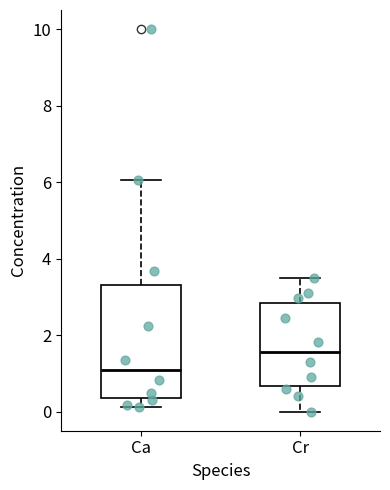

Reading left to right, read every box against the y-axis: the position of its median line, the range the box covers, and the ends of its whiskers. The values are not printed on the chart, so give them approximately, as read against the axis.

Ca: median 1.0, box 0.4 to 3.4, whiskers 0.2 to 6.0
Cr: median 1.6, box 0.6 to 2.8, whiskers 0.0 to 3.6